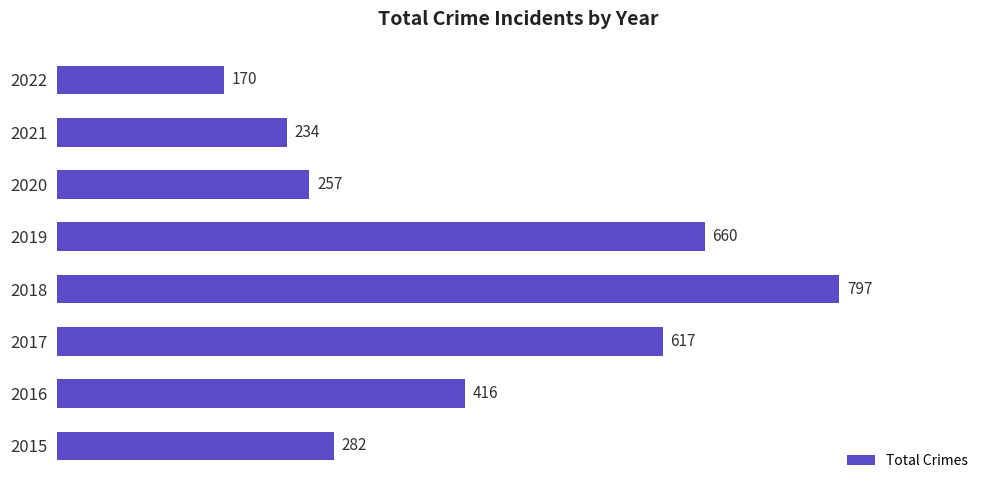

At which label is the value closest to 483?

2016